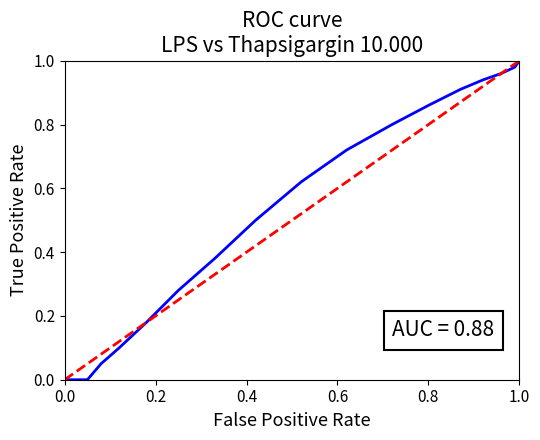

Does the chart display data point markers on the line(s)?

No